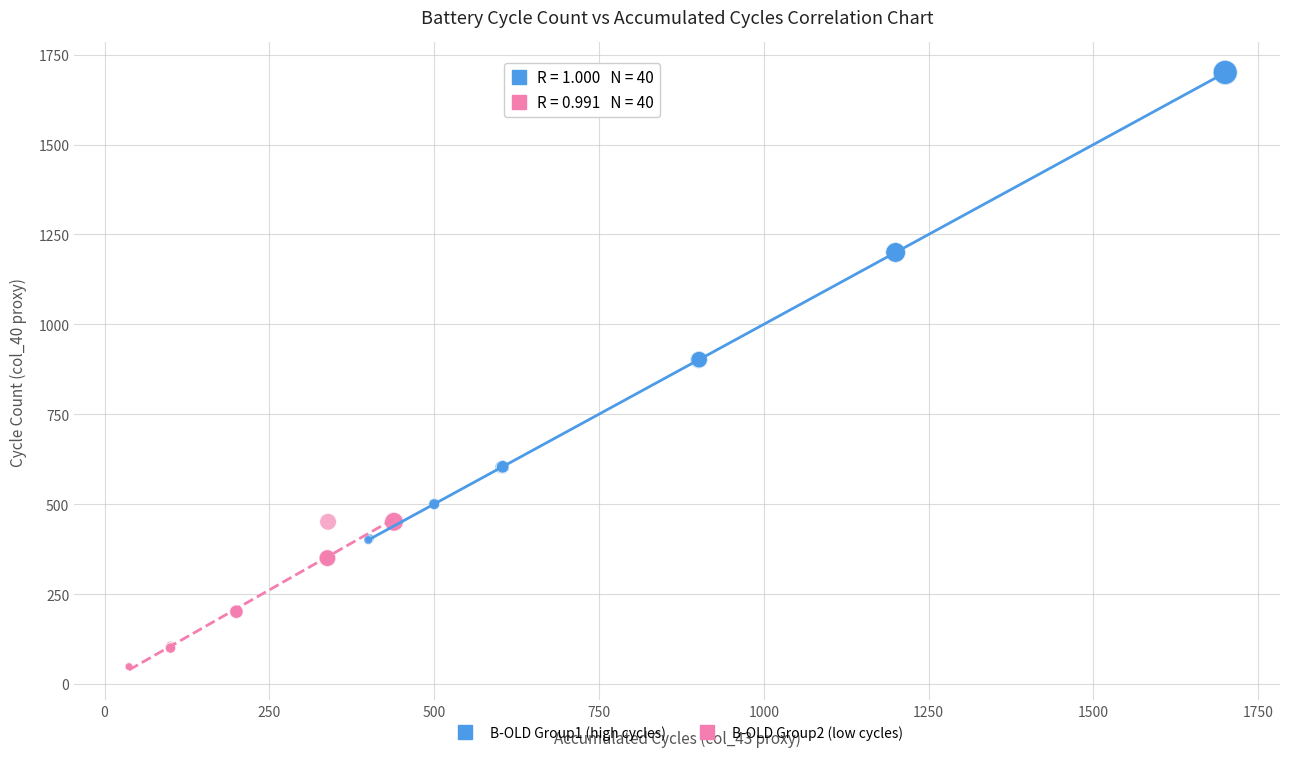

Which series contains the highest Y value?

B-OLD Group1 (high cycles)